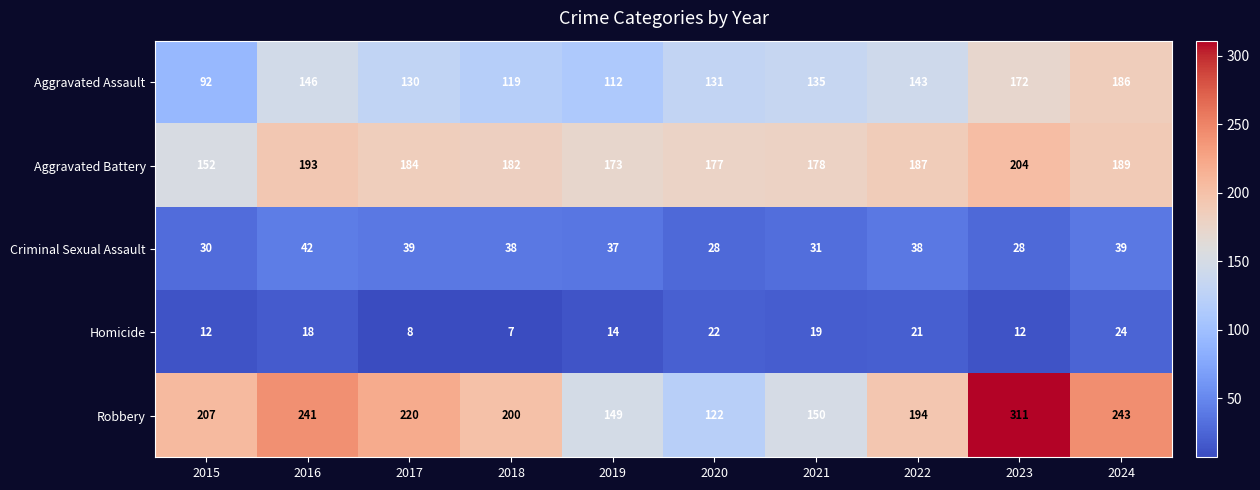

What is the difference between the highest and lowest values at 2023?

299